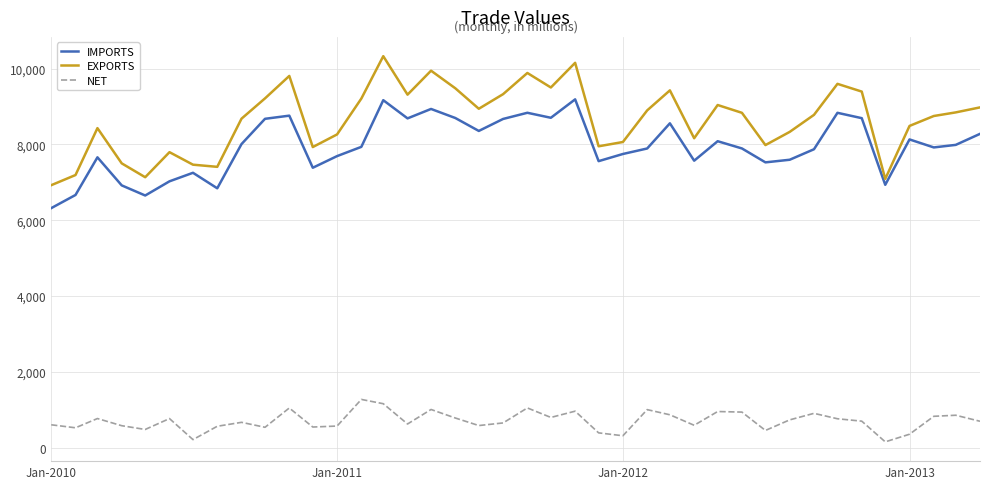

What is the lowest value of the IMPORTS series?

6320